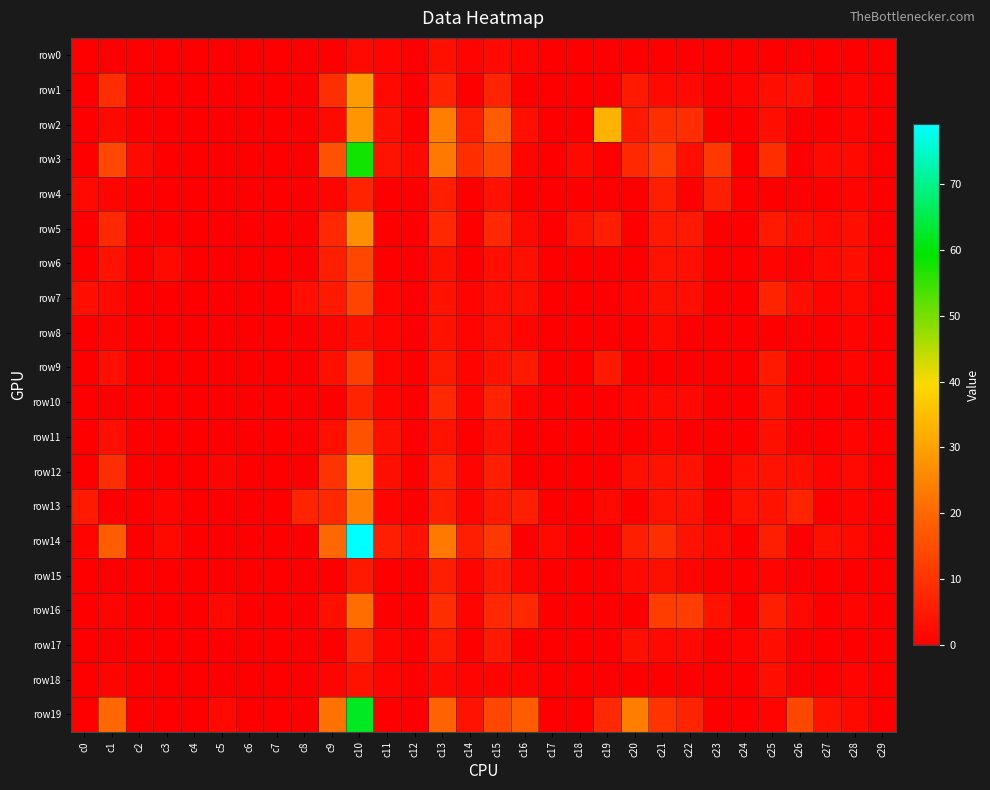

Reading left to right, extract all data points from this chart.

row0: c0=0	c1=0	c2=0	c3=0	c4=0	c5=0	c6=0	c7=0	c8=0	c9=0	c10=2	c11=1	c12=0	c13=3	c14=1	c15=2	c16=1	c17=0	c18=0	c19=0	c20=0	c21=0	c22=0	c23=0	c24=0	c25=0	c26=0	c27=0	c28=0	c29=0
row1: c0=0	c1=9	c2=0	c3=0	c4=0	c5=0	c6=0	c7=0	c8=0	c9=9	c10=29	c11=2	c12=0	c13=7	c14=0	c15=7	c16=0	c17=0	c18=0	c19=0	c20=5	c21=2	c22=2	c23=0	c24=1	c25=3	c26=4	c27=0	c28=1	c29=0
row2: c0=0	c1=2	c2=0	c3=0	c4=0	c5=0	c6=0	c7=0	c8=0	c9=2	c10=28	c11=3	c12=0	c13=24	c14=6	c15=18	c16=3	c17=0	c18=0	c19=33	c20=5	c21=9	c22=9	c23=0	c24=0	c25=3	c26=0	c27=0	c28=1	c29=0
row3: c0=0	c1=14	c2=2	c3=0	c4=0	c5=0	c6=0	c7=0	c8=0	c9=16	c10=58	c11=4	c12=2	c13=23	c14=9	c15=14	c16=1	c17=0	c18=2	c19=0	c20=8	c21=12	c22=3	c23=11	c24=0	c25=9	c26=0	c27=2	c28=2	c29=0
row4: c0=2	c1=1	c2=0	c3=0	c4=0	c5=0	c6=0	c7=0	c8=0	c9=1	c10=7	c11=0	c12=0	c13=6	c14=0	c15=4	c16=0	c17=0	c18=0	c19=0	c20=0	c21=6	c22=0	c23=6	c24=0	c25=0	c26=0	c27=0	c28=1	c29=0
row5: c0=0	c1=8	c2=0	c3=0	c4=0	c5=0	c6=0	c7=0	c8=0	c9=8	c10=27	c11=0	c12=0	c13=8	c14=0	c15=8	c16=2	c17=0	c18=4	c19=6	c20=0	c21=5	c22=5	c23=0	c24=0	c25=5	c26=3	c27=2	c28=3	c29=0
row6: c0=0	c1=4	c2=0	c3=2	c4=0	c5=0	c6=0	c7=0	c8=0	c9=6	c10=14	c11=0	c12=0	c13=3	c14=0	c15=3	c16=3	c17=0	c18=0	c19=0	c20=0	c21=4	c22=3	c23=0	c24=0	c25=1	c26=0	c27=2	c28=3	c29=0
row7: c0=3	c1=2	c2=0	c3=0	c4=0	c5=0	c6=0	c7=0	c8=3	c9=5	c10=13	c11=1	c12=0	c13=4	c14=1	c15=3	c16=3	c17=0	c18=0	c19=0	c20=1	c21=3	c22=3	c23=0	c24=0	c25=7	c26=3	c27=1	c28=2	c29=0
row8: c0=0	c1=1	c2=0	c3=0	c4=0	c5=0	c6=0	c7=0	c8=0	c9=1	c10=3	c11=1	c12=0	c13=4	c14=1	c15=3	c16=1	c17=0	c18=0	c19=0	c20=0	c21=2	c22=0	c23=0	c24=0	c25=0	c26=0	c27=0	c28=1	c29=0
row9: c0=0	c1=3	c2=0	c3=0	c4=0	c5=0	c6=0	c7=0	c8=0	c9=3	c10=12	c11=1	c12=0	c13=5	c14=1	c15=4	c16=5	c17=0	c18=0	c19=5	c20=0	c21=0	c22=0	c23=0	c24=0	c25=5	c26=0	c27=0	c28=1	c29=0
row10: c0=0	c1=0	c2=0	c3=0	c4=0	c5=0	c6=0	c7=0	c8=0	c9=0	c10=7	c11=1	c12=0	c13=8	c14=1	c15=7	c16=1	c17=0	c18=0	c19=0	c20=1	c21=2	c22=2	c23=0	c24=0	c25=4	c26=0	c27=0	c28=0	c29=0
row11: c0=0	c1=3	c2=0	c3=0	c4=0	c5=0	c6=0	c7=0	c8=0	c9=3	c10=16	c11=3	c12=0	c13=4	c14=0	c15=4	c16=0	c17=0	c18=0	c19=0	c20=0	c21=1	c22=0	c23=0	c24=0	c25=3	c26=0	c27=0	c28=1	c29=0
row12: c0=0	c1=9	c2=0	c3=0	c4=0	c5=1	c6=0	c7=0	c8=0	c9=10	c10=30	c11=3	c12=0	c13=7	c14=1	c15=6	c16=0	c17=0	c18=0	c19=0	c20=3	c21=4	c22=4	c23=0	c24=3	c25=4	c26=3	c27=1	c28=2	c29=0
row13: c0=5	c1=0	c2=0	c3=1	c4=0	c5=0	c6=0	c7=0	c8=7	c9=8	c10=24	c11=1	c12=0	c13=6	c14=1	c15=5	c16=6	c17=0	c18=0	c19=2	c20=0	c21=4	c22=4	c23=0	c24=4	c25=4	c26=7	c27=0	c28=1	c29=0
row14: c0=1	c1=18	c2=0	c3=2	c4=0	c5=0	c6=0	c7=0	c8=0	c9=20	c10=79	c11=6	c12=4	c13=23	c14=6	c15=11	c16=0	c17=2	c18=0	c19=0	c20=6	c21=9	c22=4	c23=2	c24=0	c25=6	c26=0	c27=3	c28=2	c29=0
row15: c0=0	c1=0	c2=0	c3=0	c4=0	c5=0	c6=0	c7=0	c8=0	c9=0	c10=5	c11=0	c12=0	c13=6	c14=1	c15=5	c16=1	c17=0	c18=0	c19=0	c20=2	c21=3	c22=1	c23=0	c24=0	c25=1	c26=0	c27=0	c28=0	c29=0
row16: c0=0	c1=1	c2=0	c3=0	c4=0	c5=2	c6=0	c7=0	c8=0	c9=3	c10=21	c11=0	c12=0	c13=9	c14=1	c15=8	c16=8	c17=0	c18=0	c19=0	c20=0	c21=12	c22=12	c23=4	c24=0	c25=6	c26=2	c27=0	c28=1	c29=0
row17: c0=0	c1=0	c2=0	c3=0	c4=0	c5=0	c6=0	c7=0	c8=0	c9=0	c10=8	c11=1	c12=0	c13=5	c14=0	c15=5	c16=0	c17=0	c18=0	c19=0	c20=3	c21=2	c22=2	c23=0	c24=1	c25=3	c26=0	c27=0	c28=0	c29=0
row18: c0=0	c1=1	c2=0	c3=0	c4=0	c5=0	c6=0	c7=0	c8=0	c9=1	c10=4	c11=1	c12=0	c13=2	c14=1	c15=1	c16=1	c17=0	c18=0	c19=0	c20=0	c21=0	c22=0	c23=0	c24=0	c25=3	c26=0	c27=0	c28=1	c29=0
row19: c0=0	c1=20	c2=0	c3=0	c4=0	c5=2	c6=0	c7=0	c8=0	c9=22	c10=62	c11=0	c12=0	c13=19	c14=4	c15=14	c16=18	c17=0	c18=0	c19=8	c20=24	c21=10	c22=7	c23=0	c24=0	c25=1	c26=14	c27=4	c28=2	c29=0